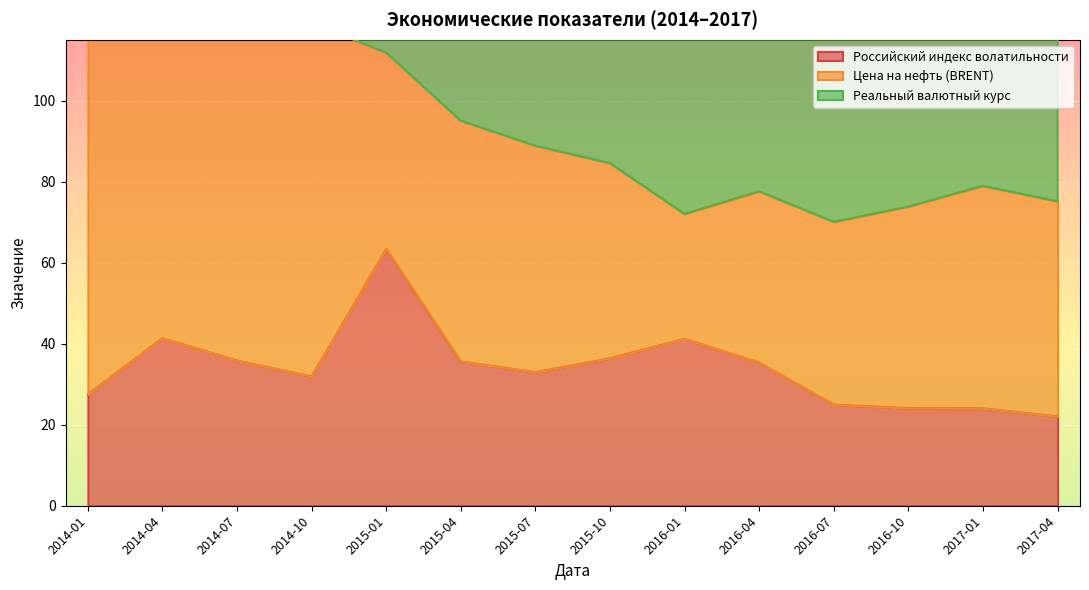

At which category is the sum across all series the highest?

2014-04